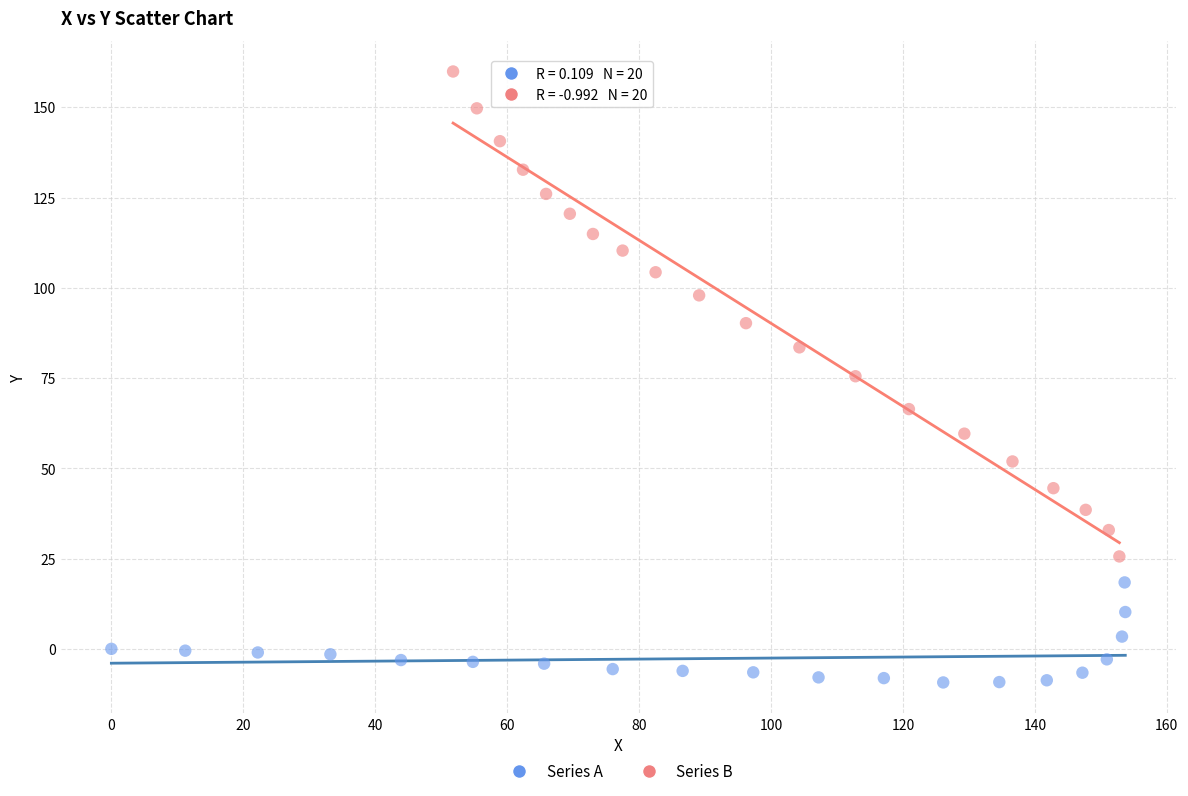

Which series reaches the maximum Y coordinate?

Series B